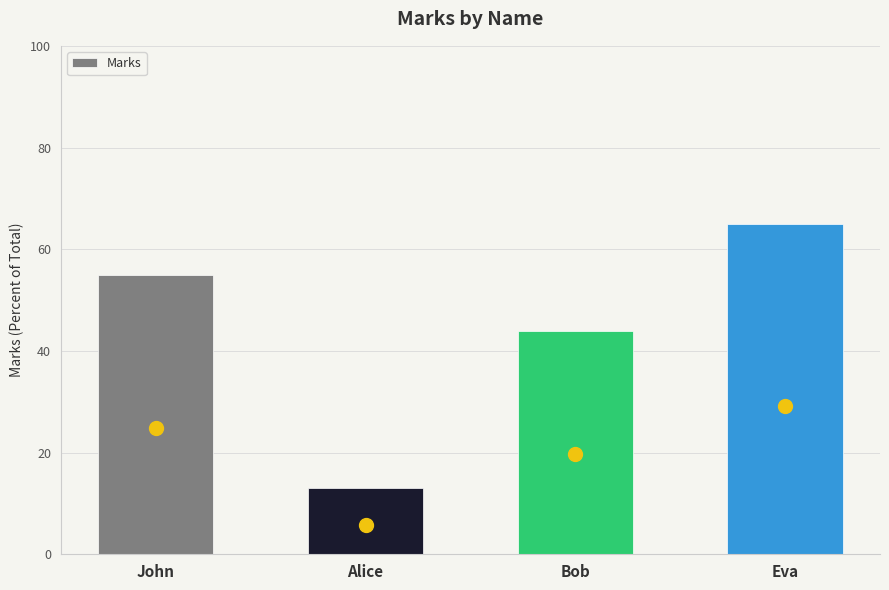

True or false: the data shows 9 at Alice.

False